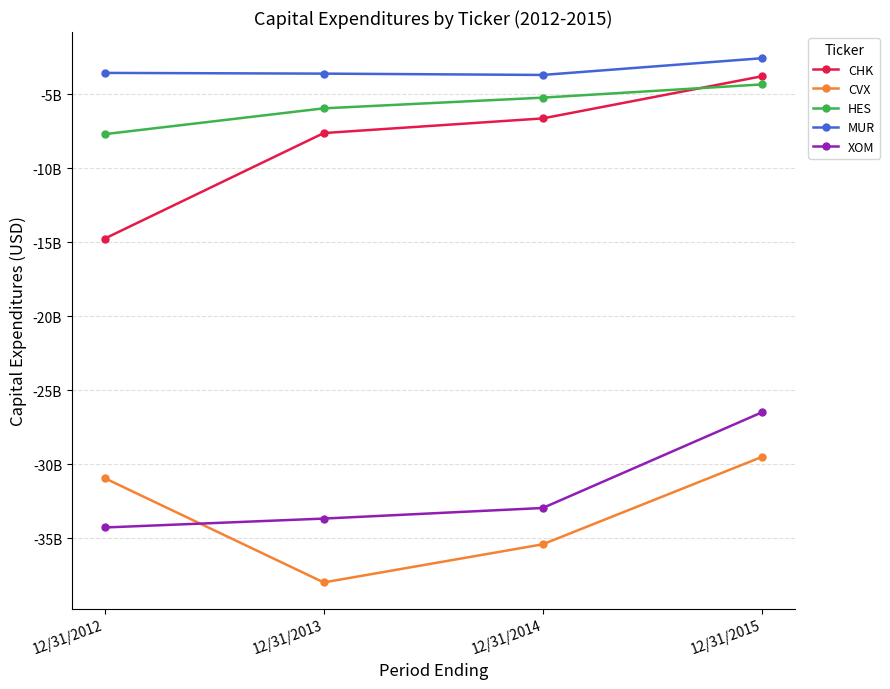

True or false: HES has a value of -5214000000 at 12/31/2014.

True